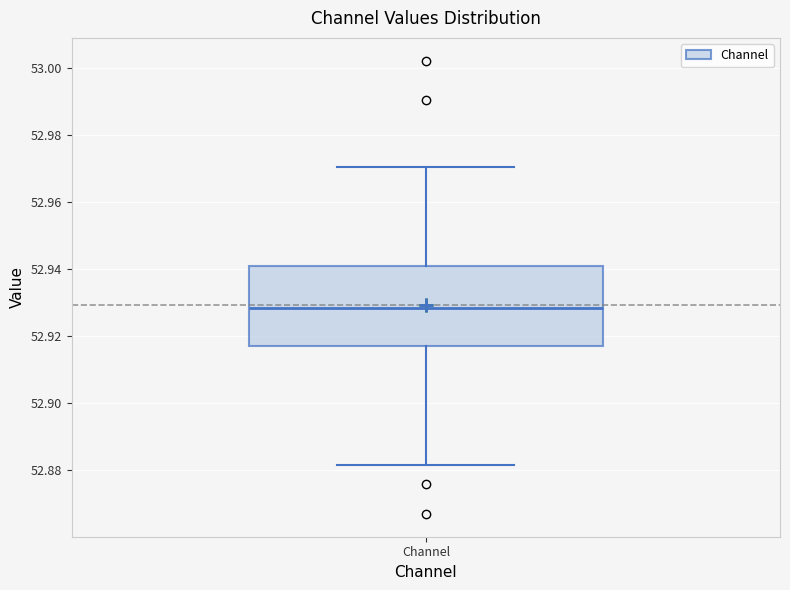

Where is the lower edge of the box for Channel on the y-axis? The values are not printed on the chart, so give them approximately, as read against the axis.

52.916